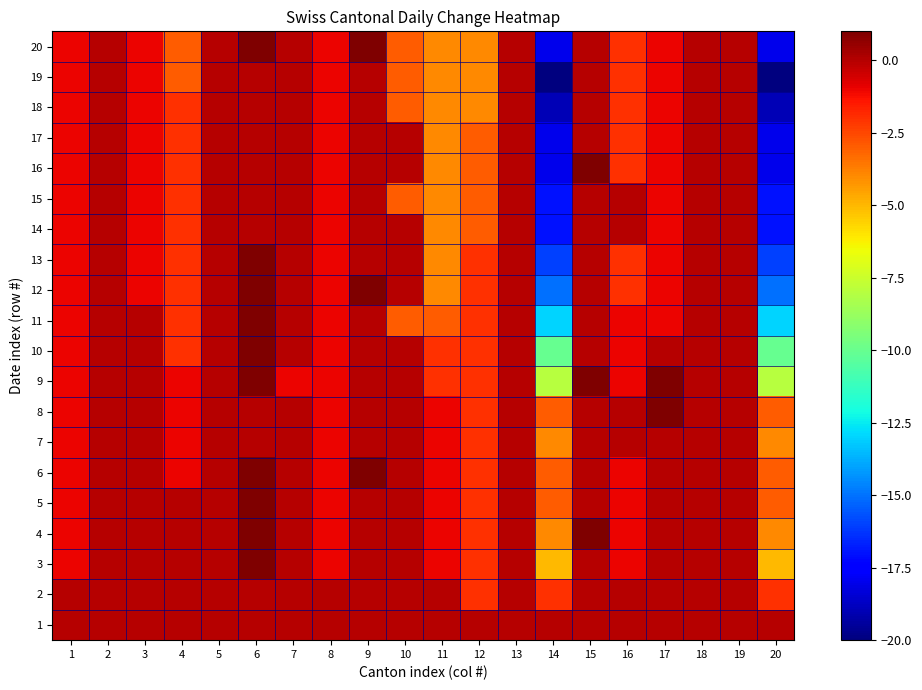

Which series has the widest spread of values?

19